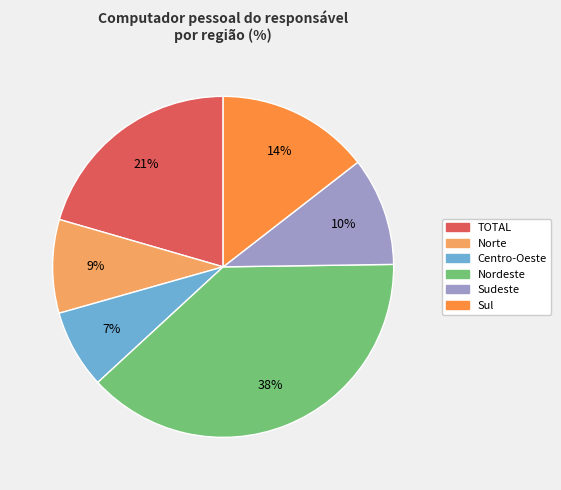

Combined, do Centro-Oeste and Norte account for over 50%?

No